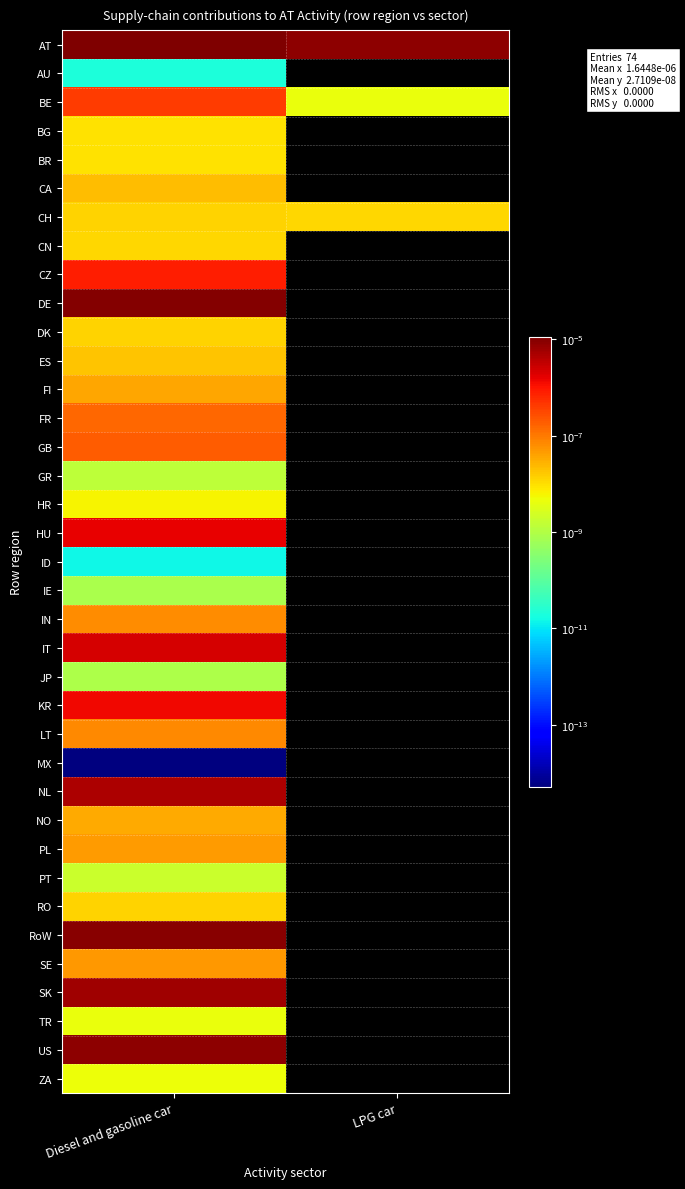

How many values in HU are above zero?

1